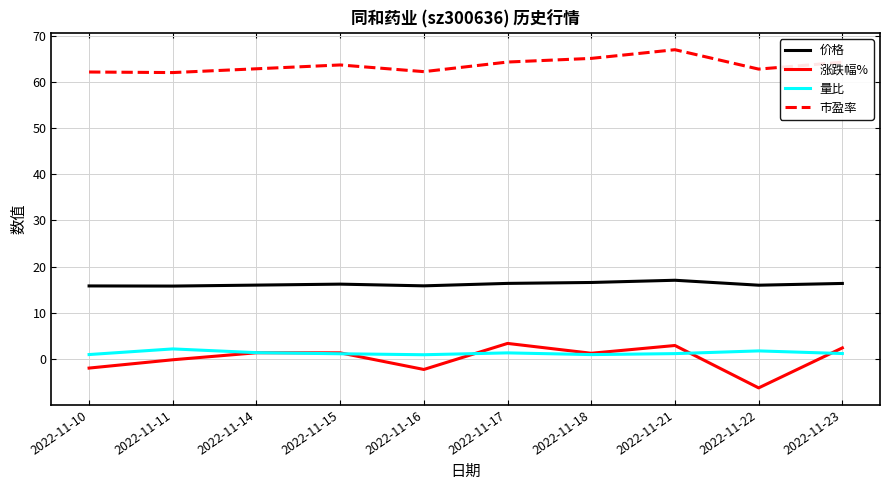

What are all the series names shown in the legend?

价格, 涨跌幅%, 量比, 市盈率